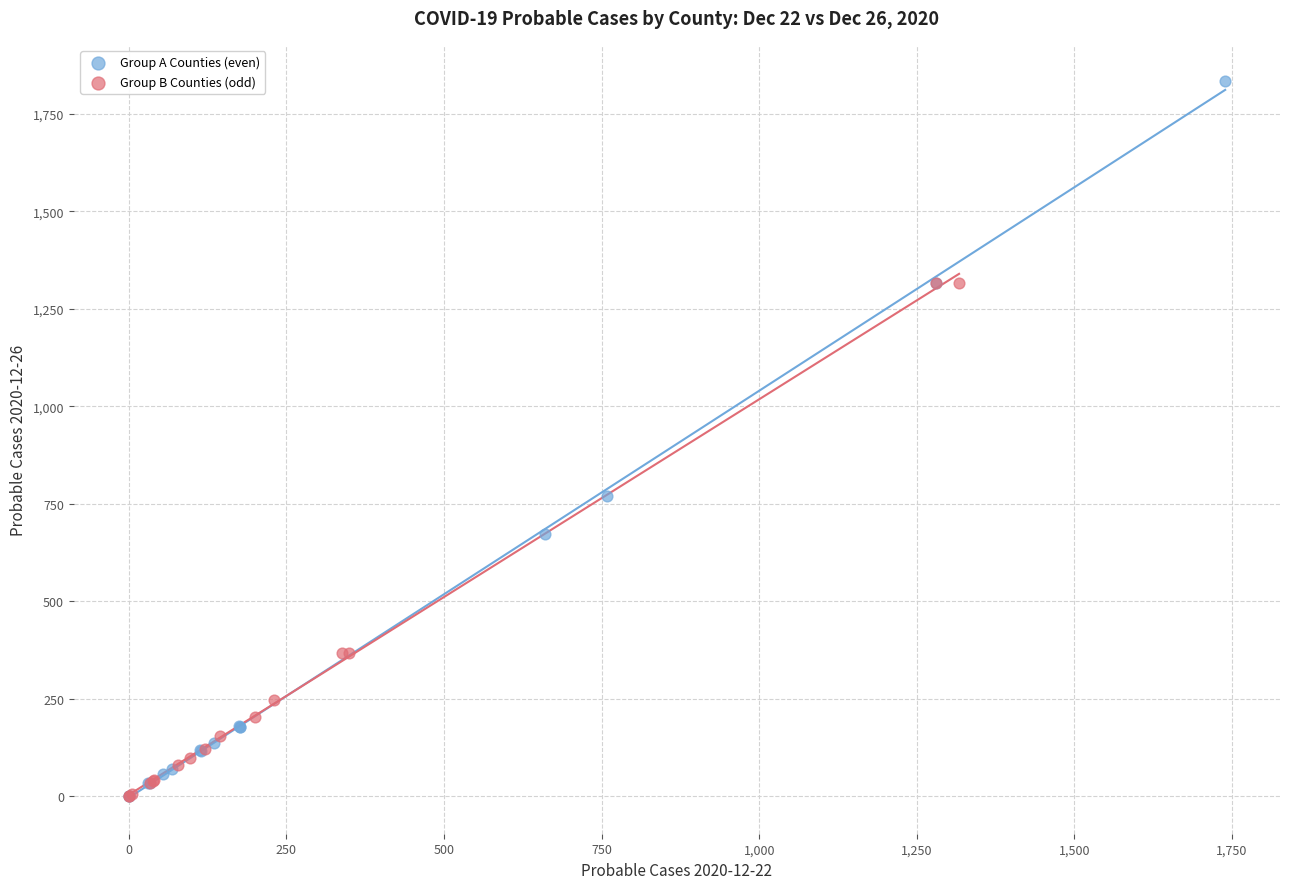

Which series contains the highest Y value?

Group A Counties (even)